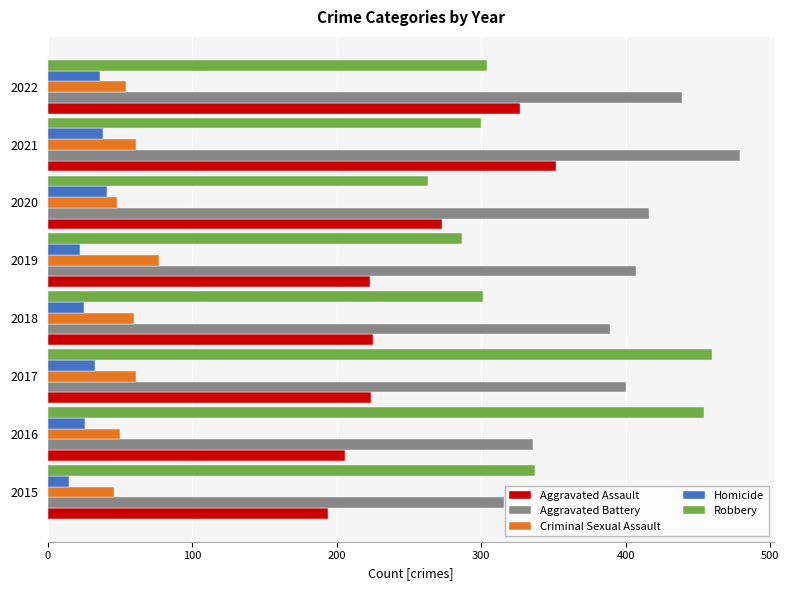

Where is Robbery nearest to the value 361?

2015